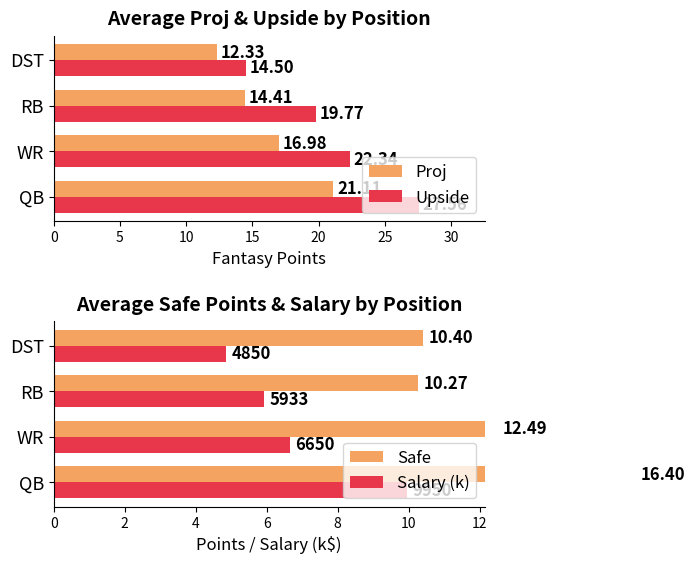

What is the value of the Safe bar at the 4th from the left?

10.4